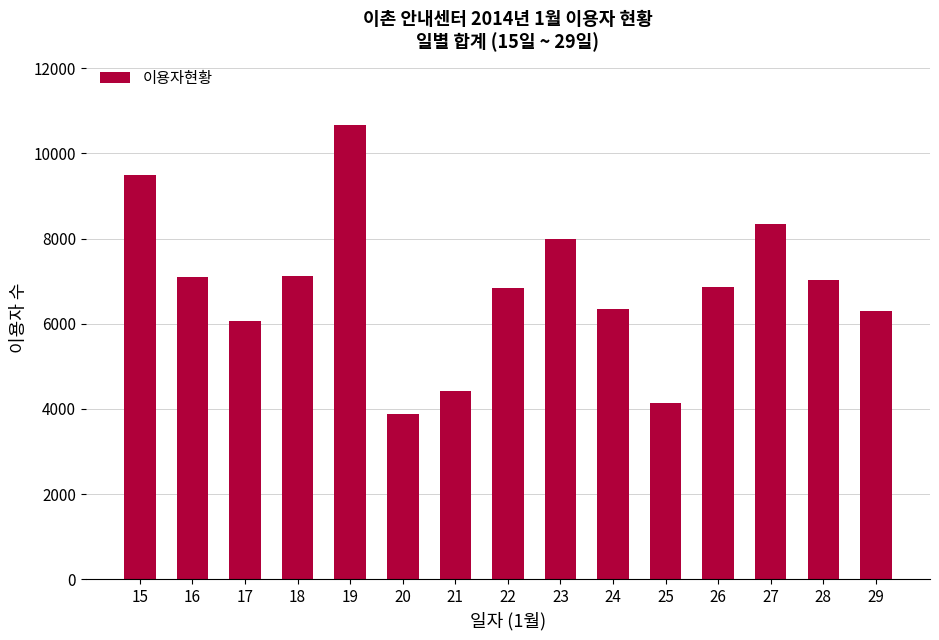

True or false: the data shows 10680 at 19.

True